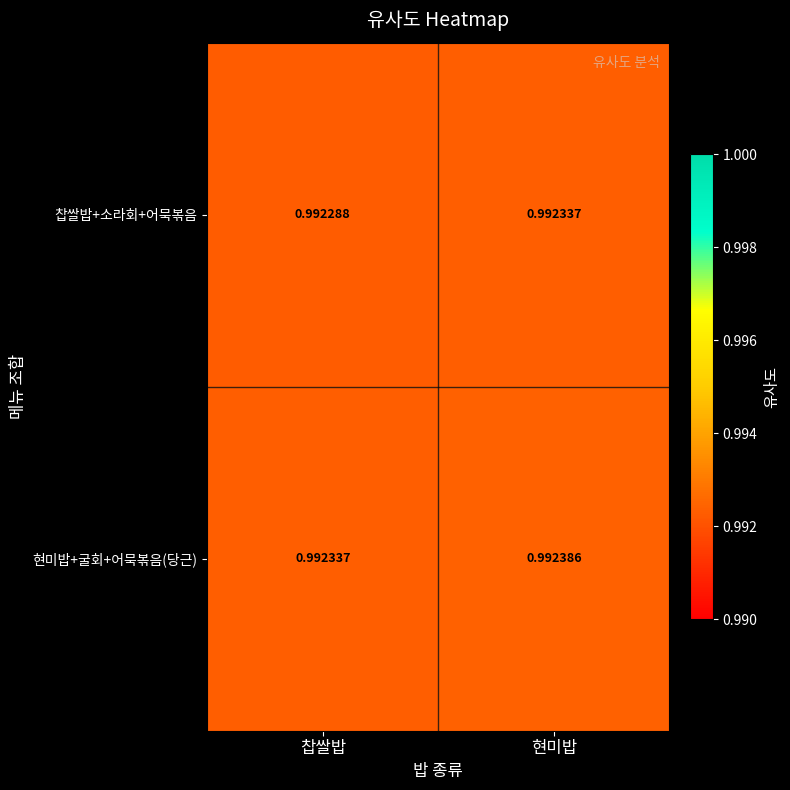

List the series in order of their peak value, highest first.

현미밥+굴회+어묵볶음(당근), 찹쌀밥+소라회+어묵볶음